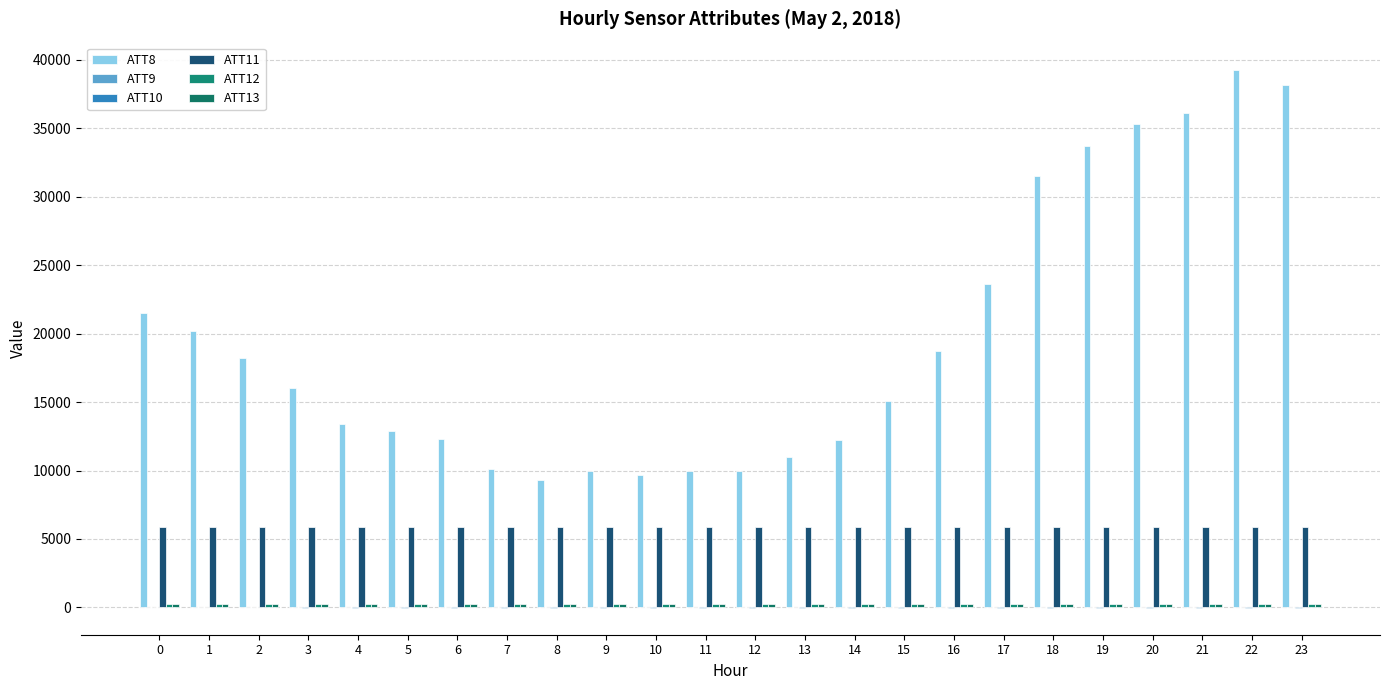

What is the maximum value shown in the chart?

39300.0